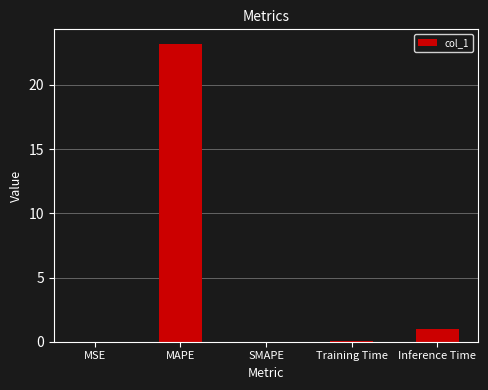

Which category has the highest value across all series?

MAPE